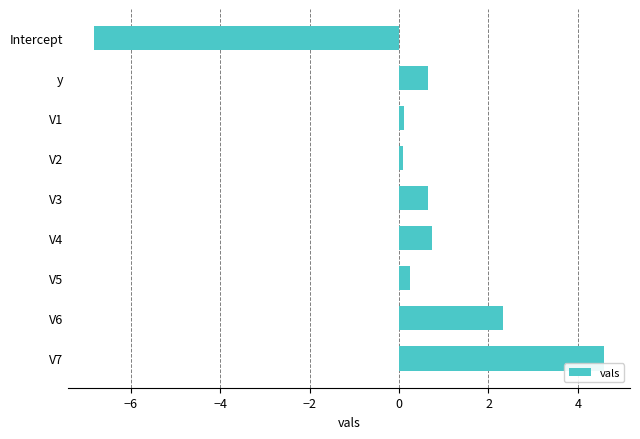

Count the number of categories in the chart.

9